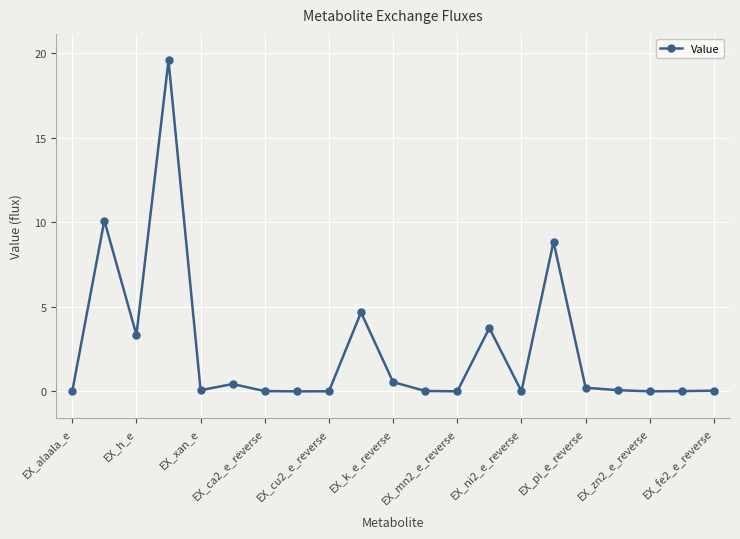

What is the difference between the maximum and second lowest values?

19.6